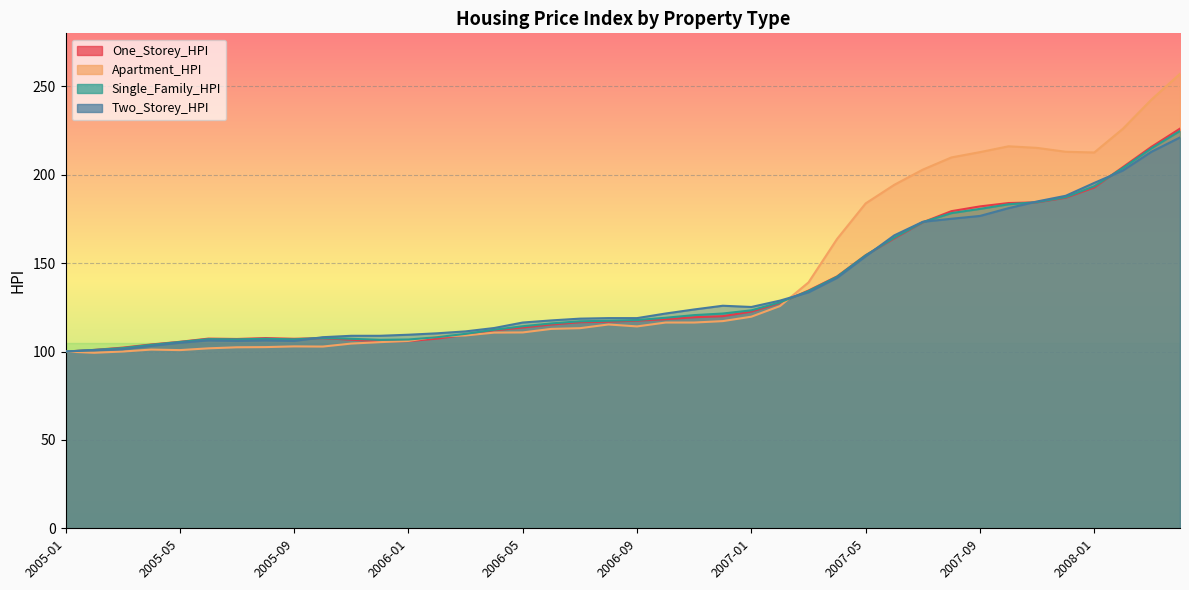

At 2005-08, list the series in order from largest to smallest.

One_Storey_HPI, Single_Family_HPI, Two_Storey_HPI, Apartment_HPI